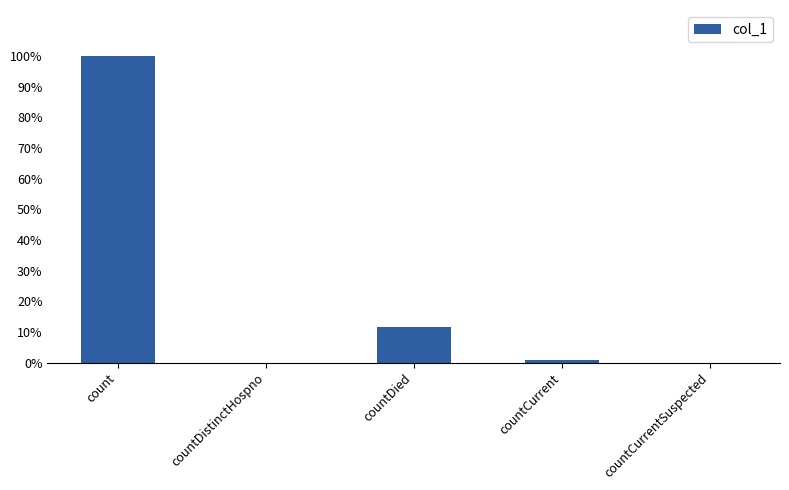

Reading left to right, extract all data points from this chart.

112763	0	13167	918	0